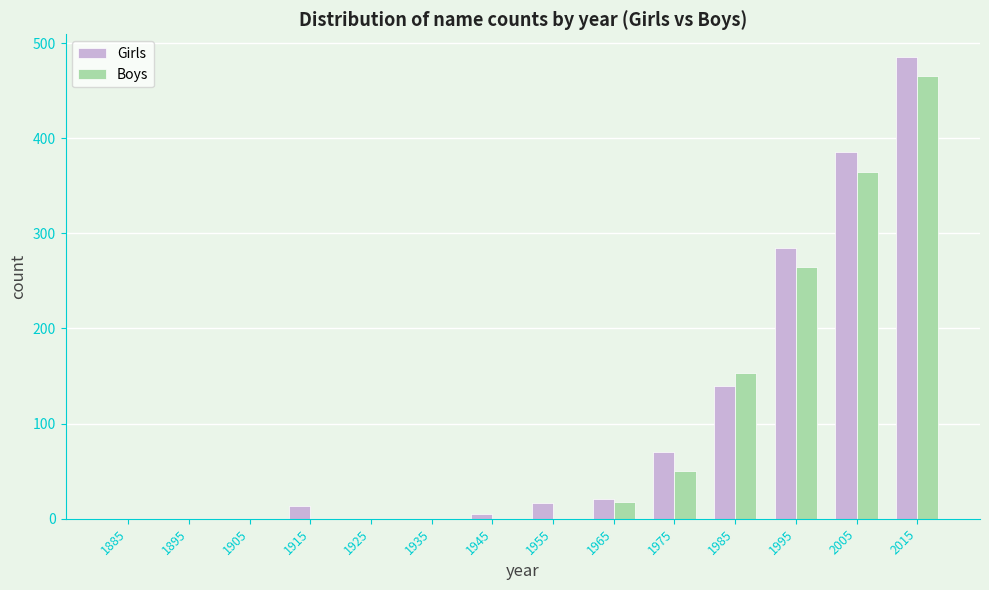

In the Boys series, which range on the x-axis has the tallest bar?

2010 to 2020